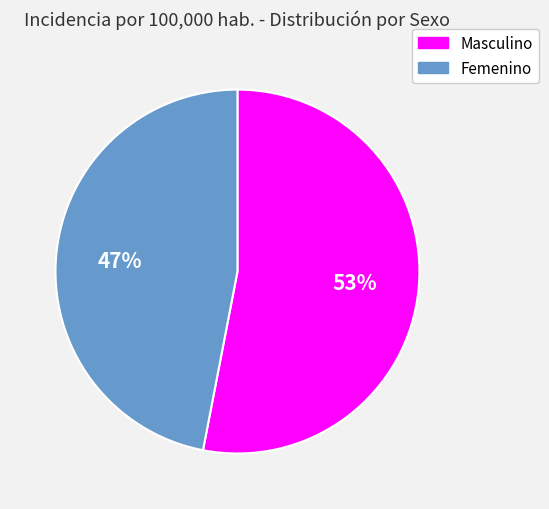

To the nearest percent, what portion does Masculino represent?

53%